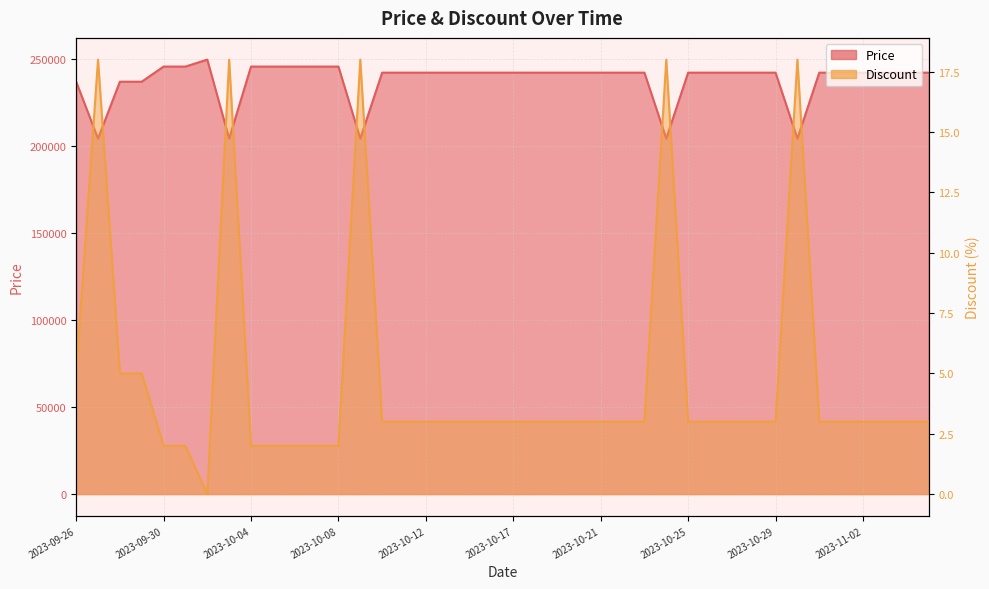

True or false: Discount and Price intersect in this chart.

False